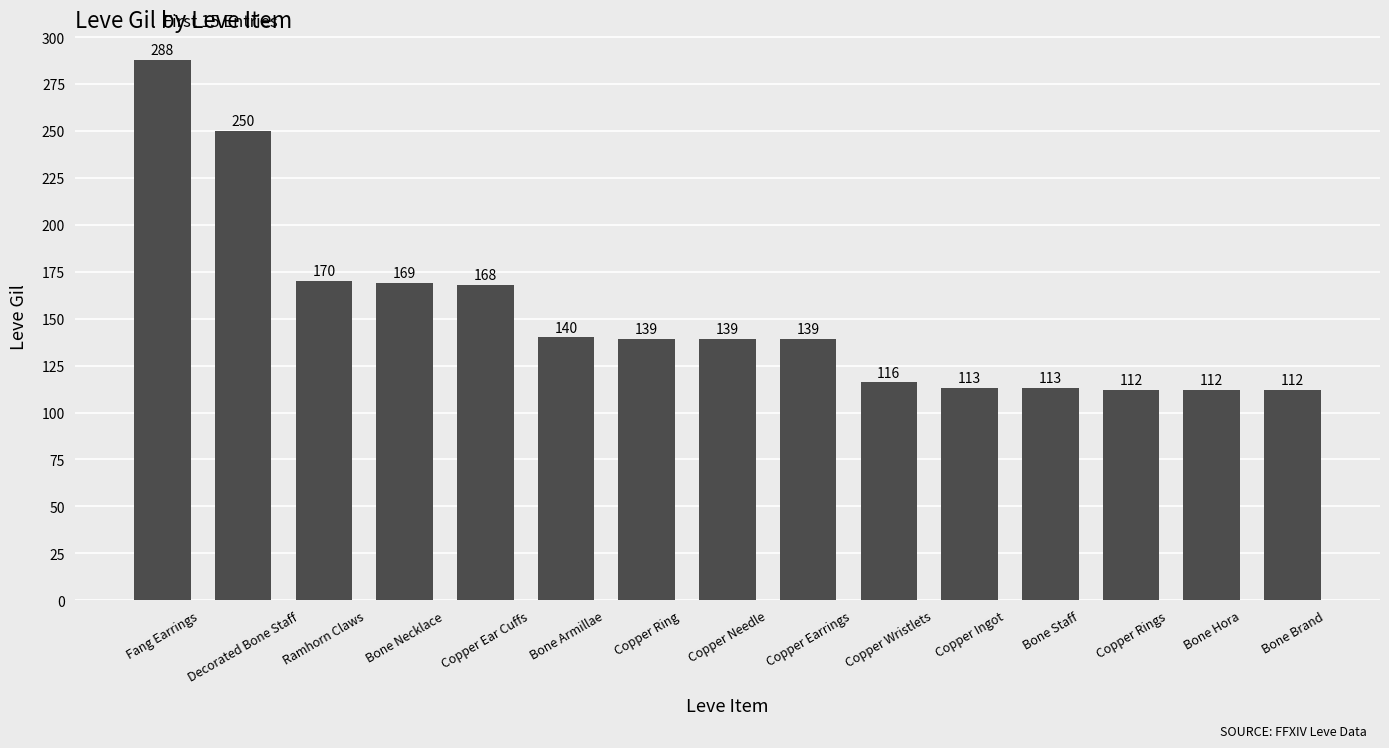

What is the value of the 2nd bar from the left?

250